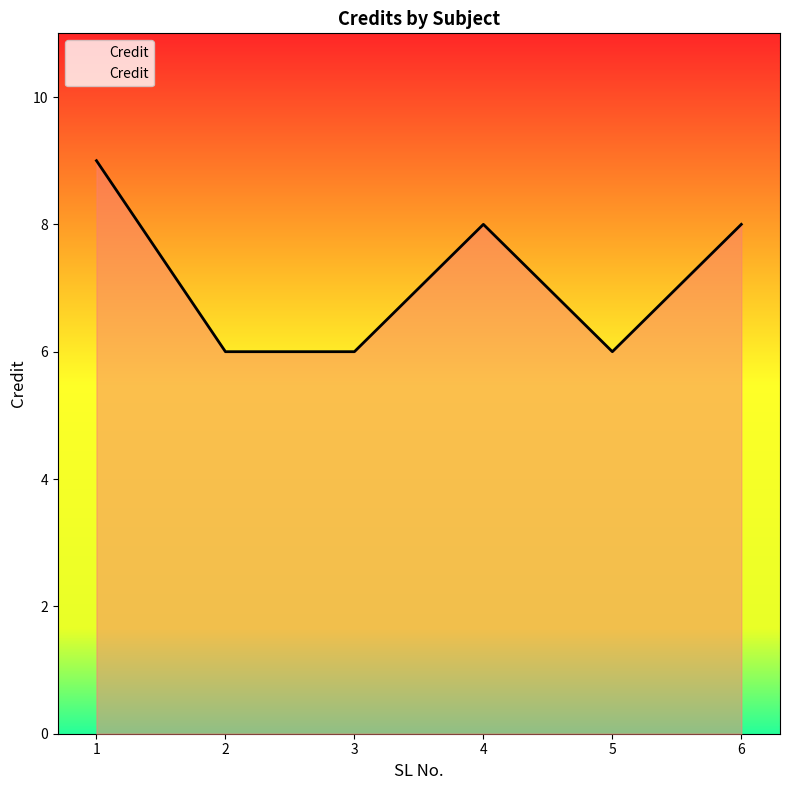

The chart shows a value of 8 at 6. True or false?

True